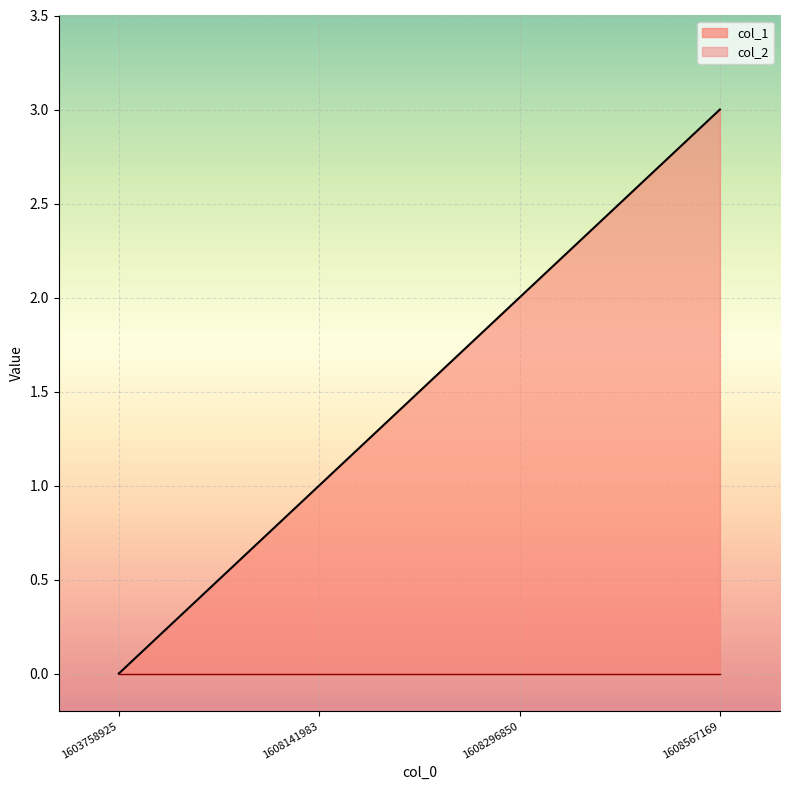

Rank the categories by value from lowest to highest.

1603758925, 1608141983, 1608296850, 1608567169